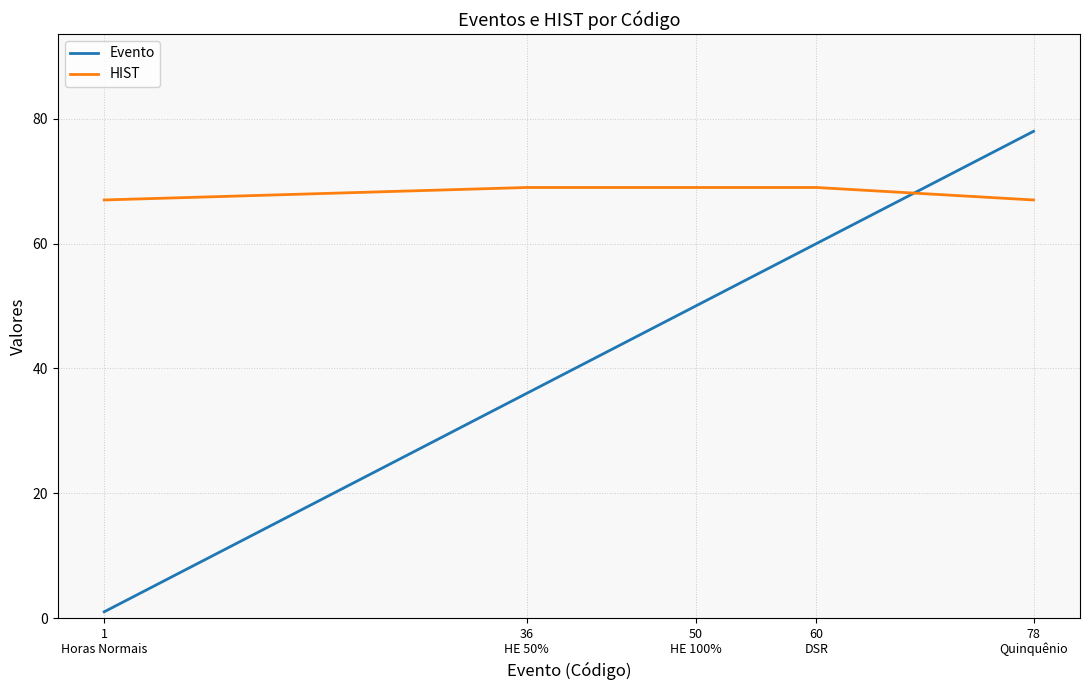

Is this an area chart (filled region under the line)?

No